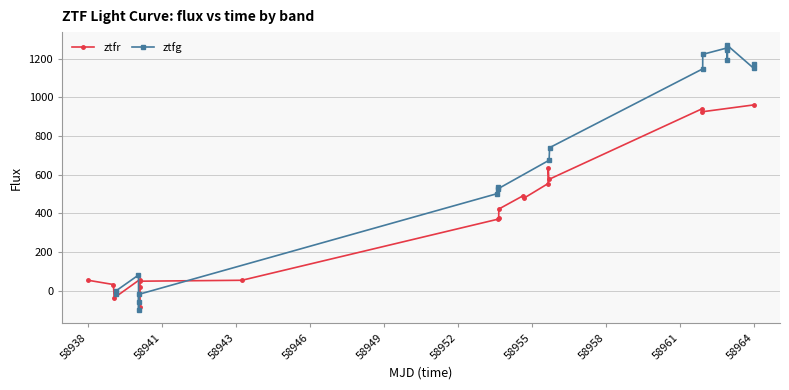

Which series ends up on top after the final intersection of ztfg and ztfr?

ztfg